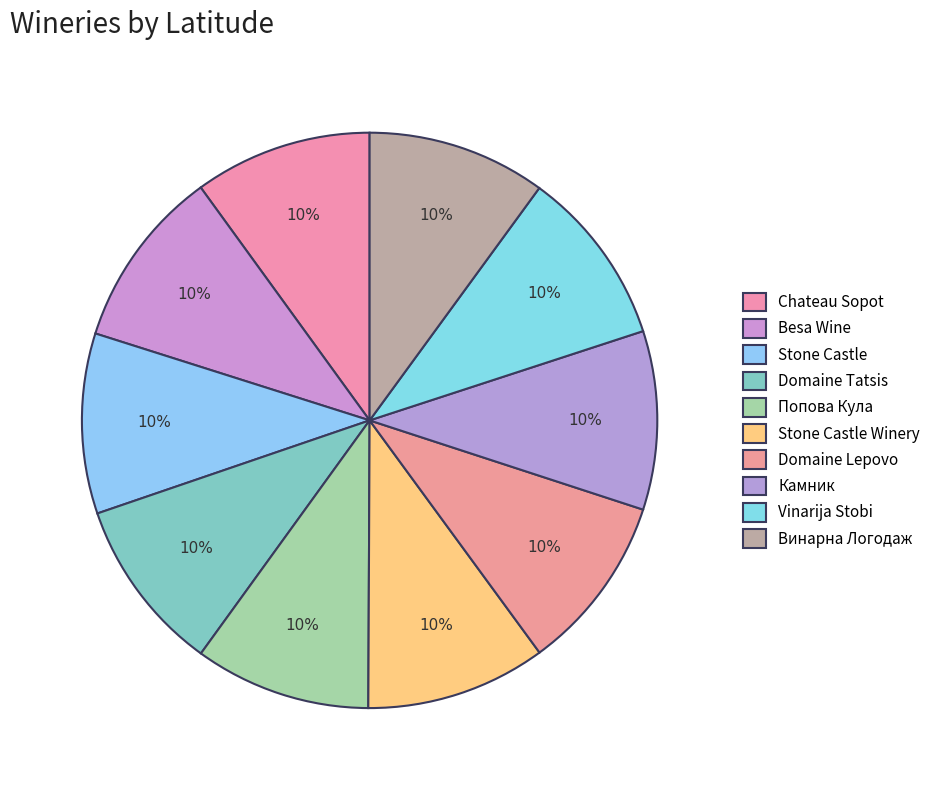

How many slices are in this pie chart?

10